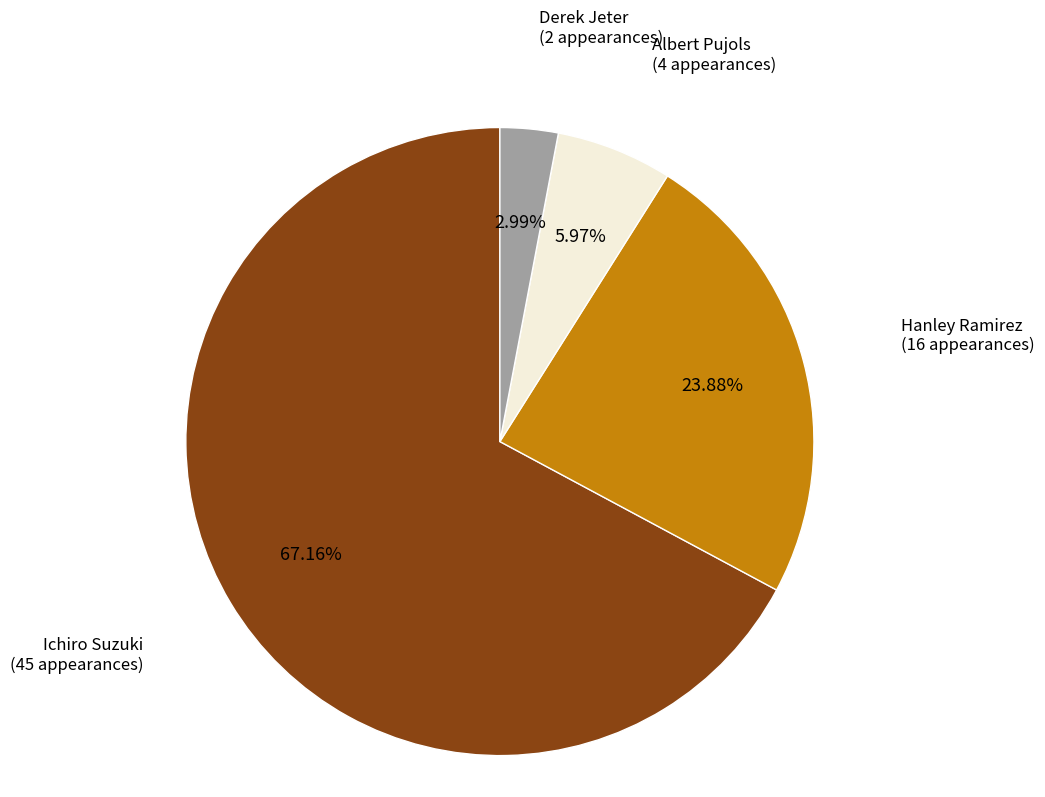

Does any single category account for the majority?

Yes